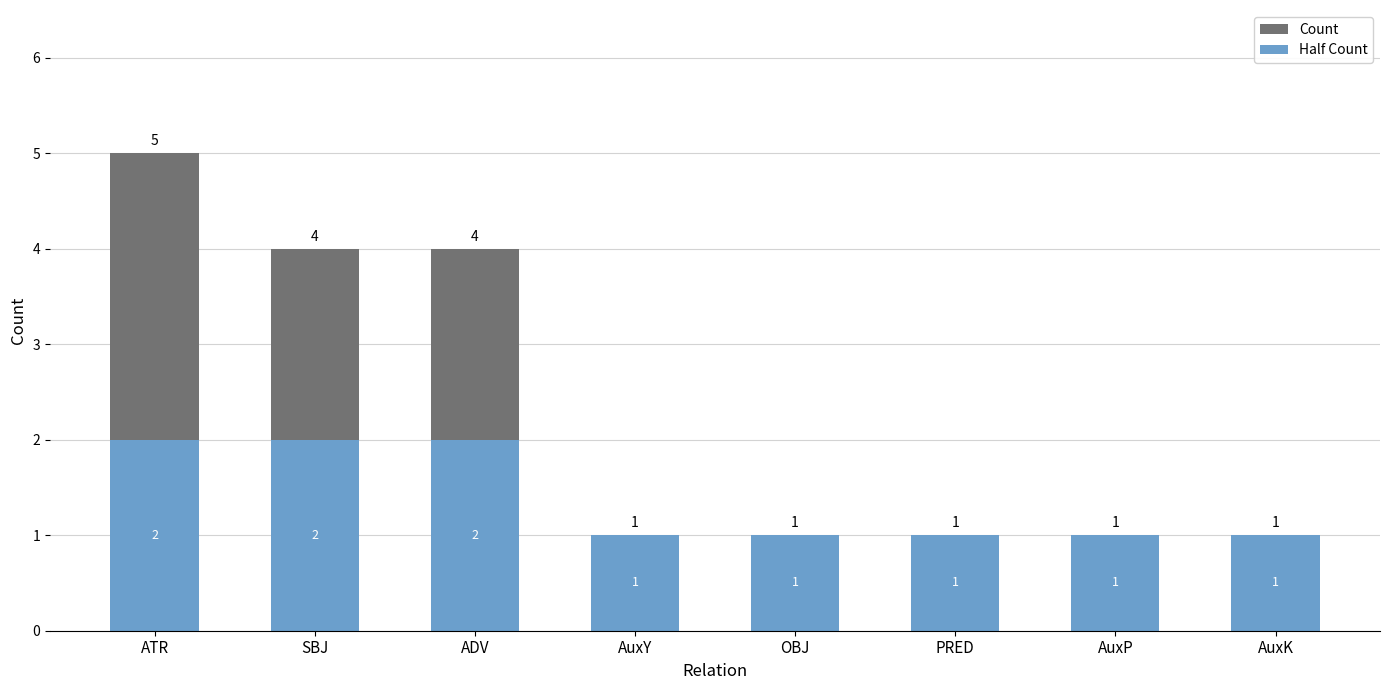

How many series are shown in this chart?

2